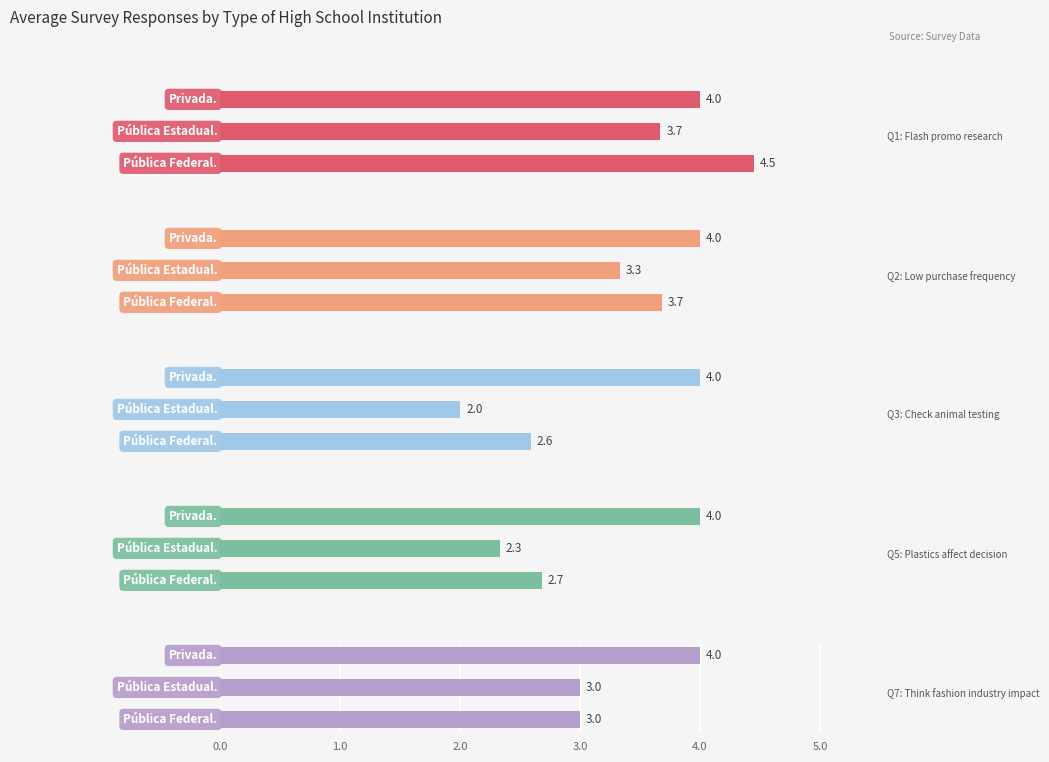

Reading right to left, list all the values displayed in this chart.

Q1: Flash promo research: 4.0	3.7	4.5
Q2: Low purchase frequency: 4.0	3.3	3.7
Q3: Check animal testing: 4.0	2.0	2.6
Q5: Plastics affect decision: 4.0	2.3	2.7
Q7: Think fashion industry impact: 4.0	3.0	3.0